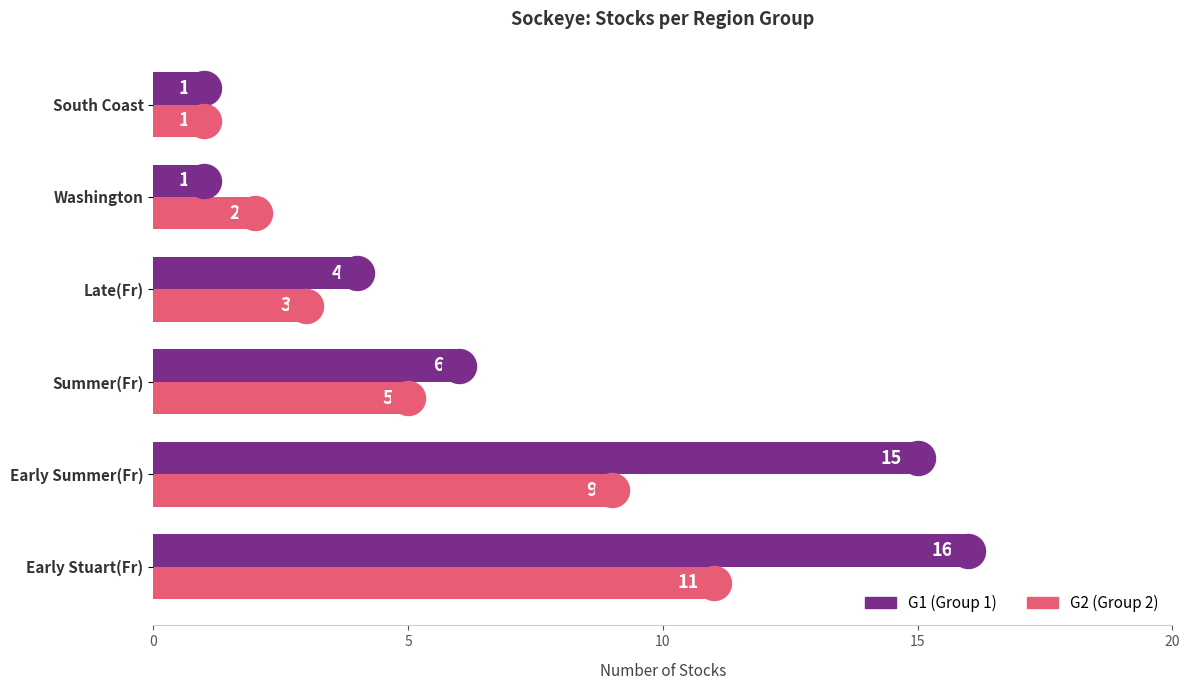

Rank the series by their average value, from lowest to highest.

G2 (Group 2), G1 (Group 1)